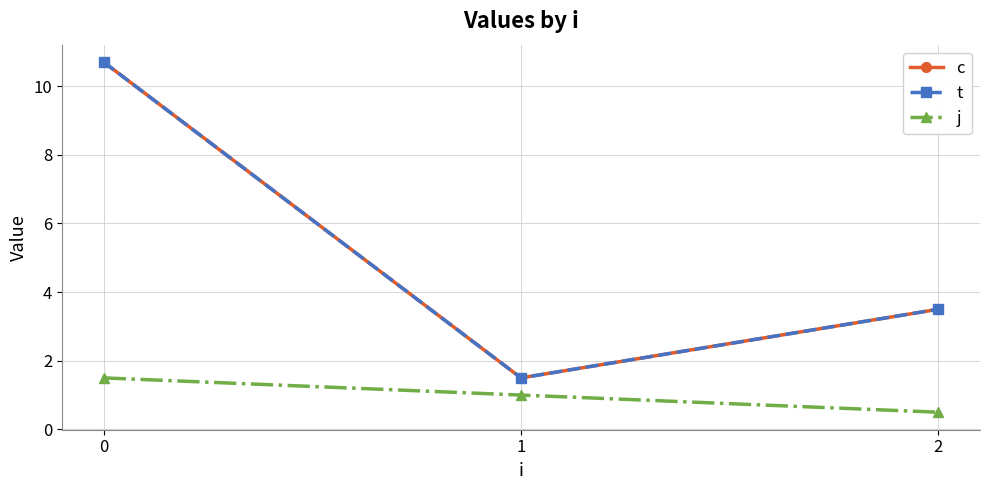

Is this an area chart (filled region under the line)?

No